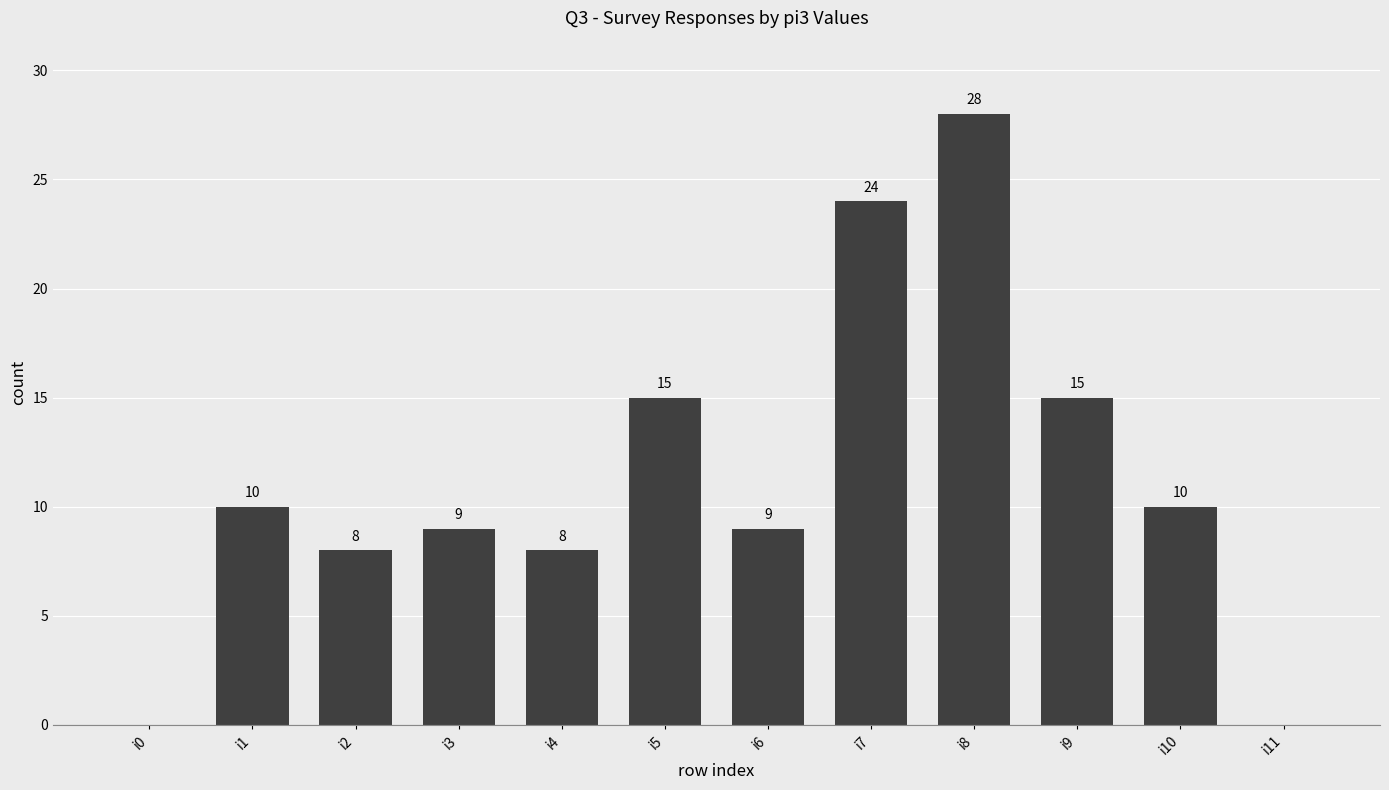

What is the sum of the values at i2 and i0?

8